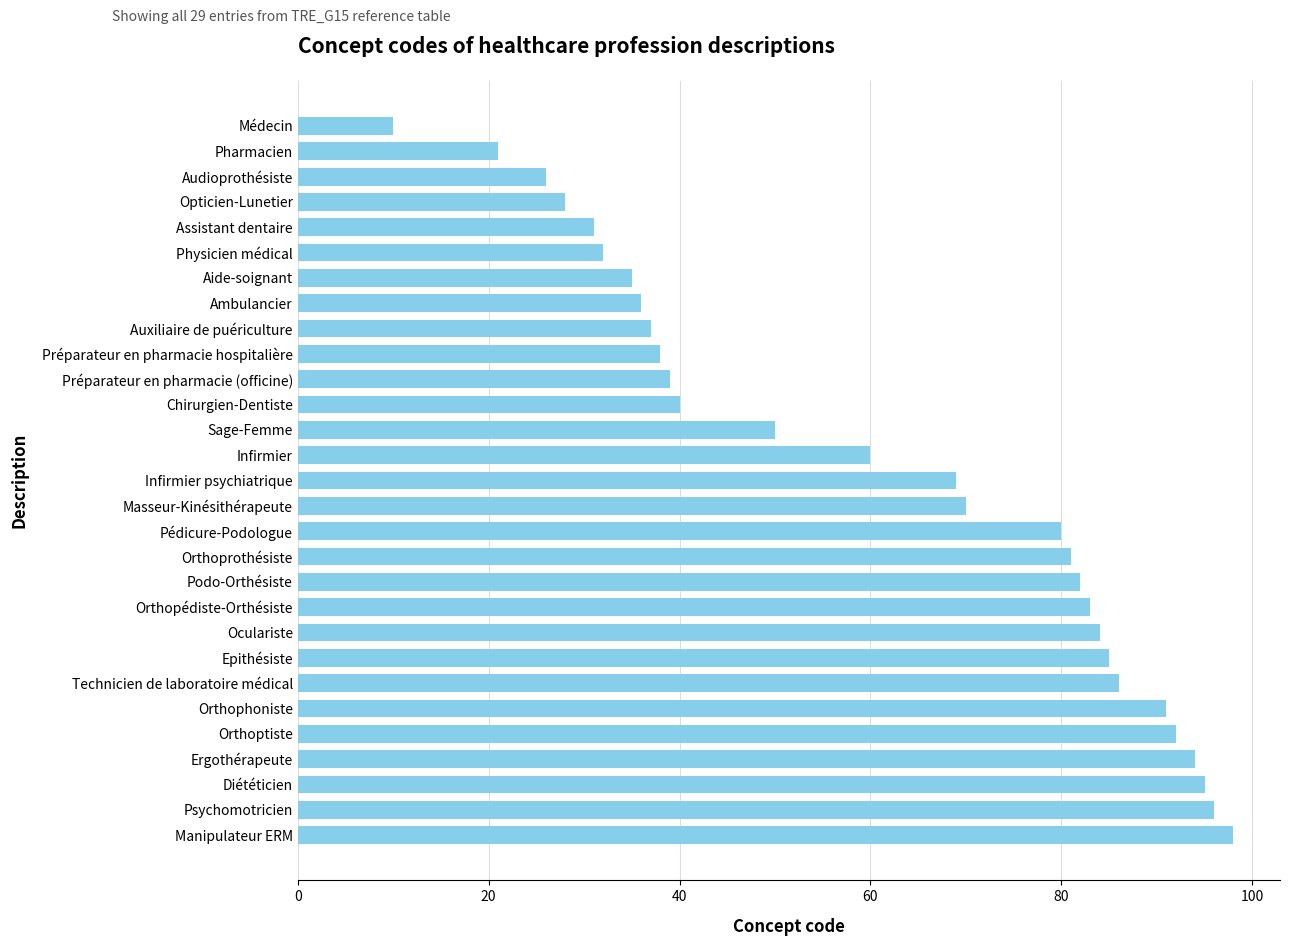

Approximately how many times larger is the value at Chirurgien-Dentiste compared to Psychomotricien?

0.4